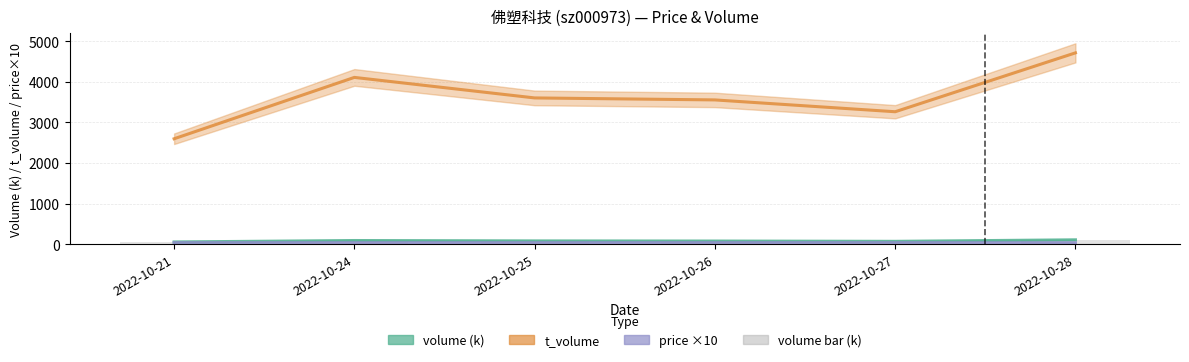

True or false: volume (k) has a value of 59.9 at 2022-10-21.

True